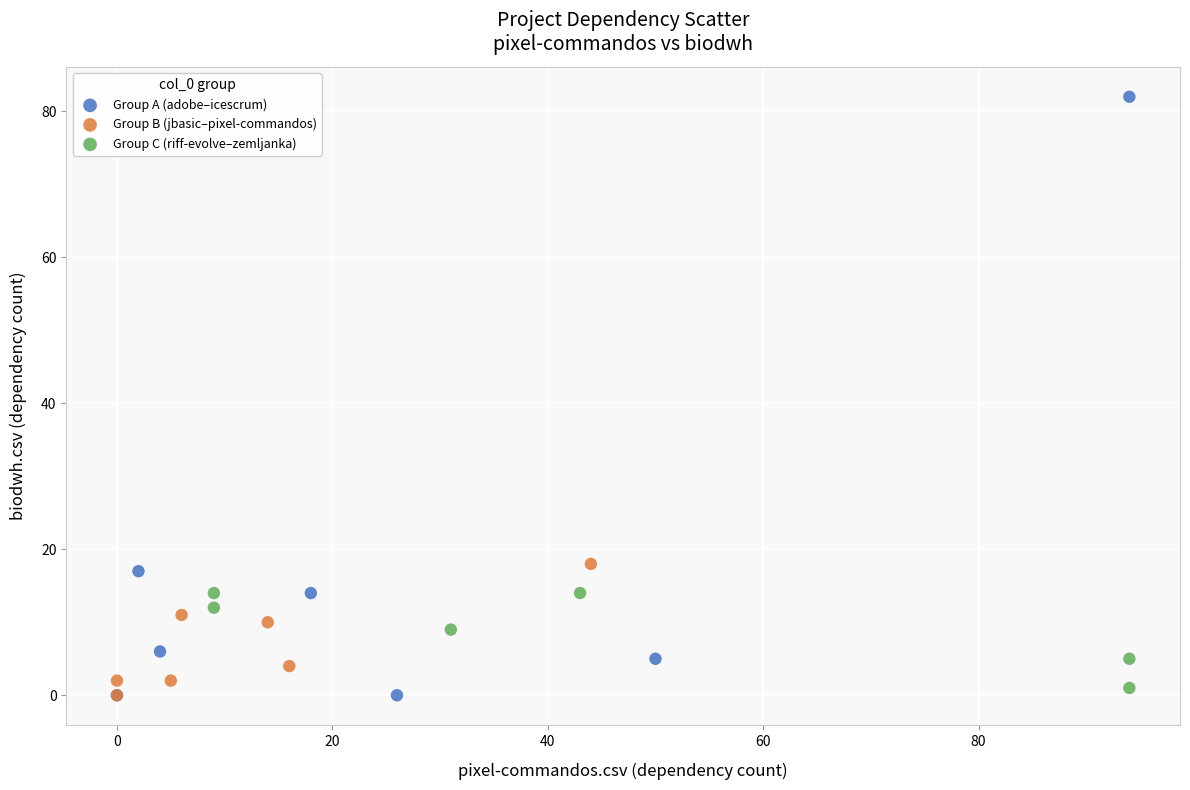

Which series contains the highest Y value?

Group A (adobe–icescrum)